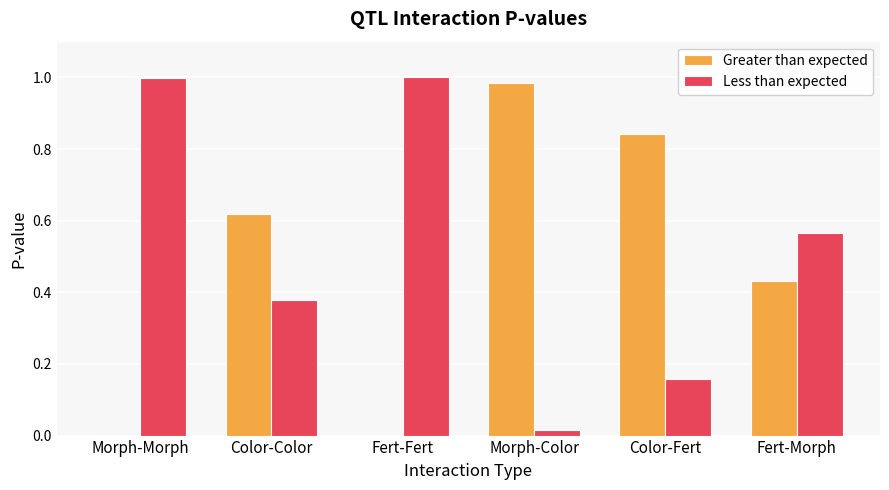

The Greater than expected series shows 0.8 at Color-Color. True or false?

False